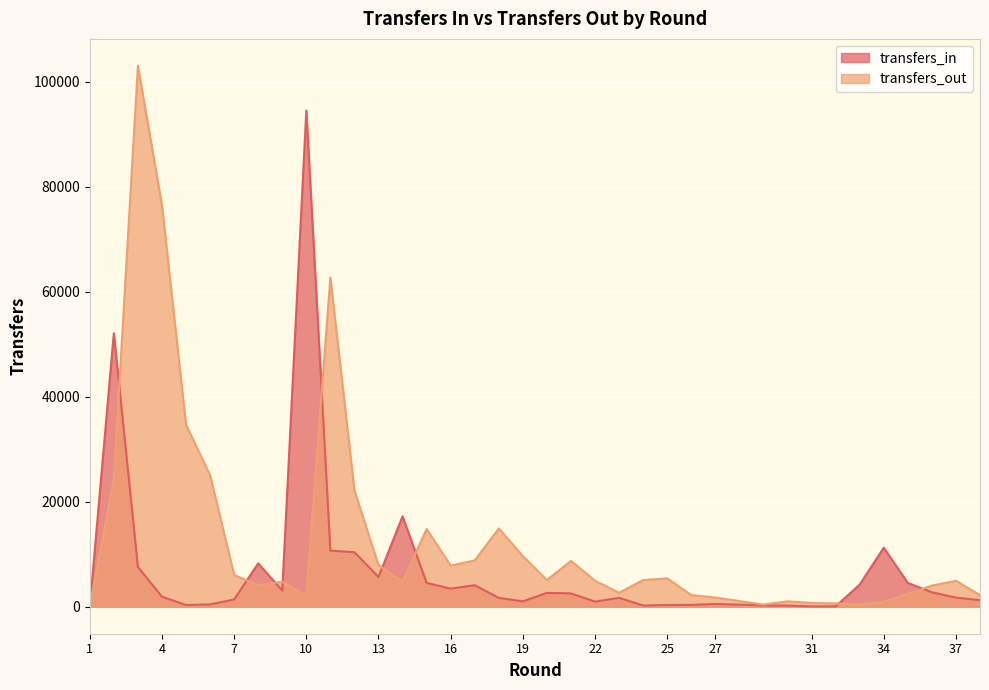

Rank the series by their average value, from highest to lowest.

transfers_out, transfers_in